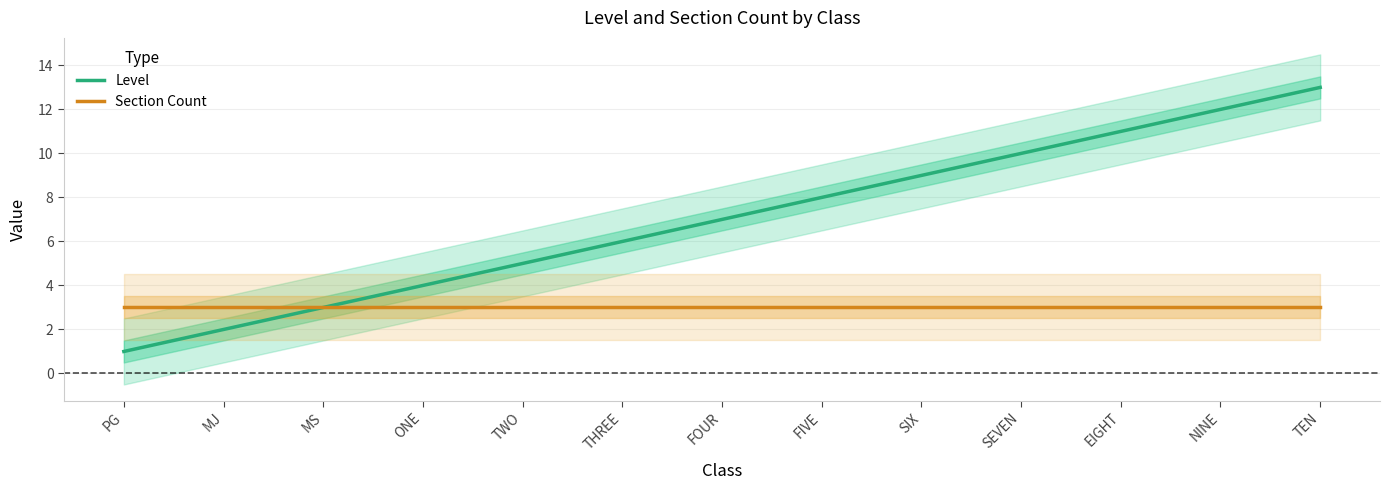

What is the difference between the maximum and minimum values in the Level series?

12.0